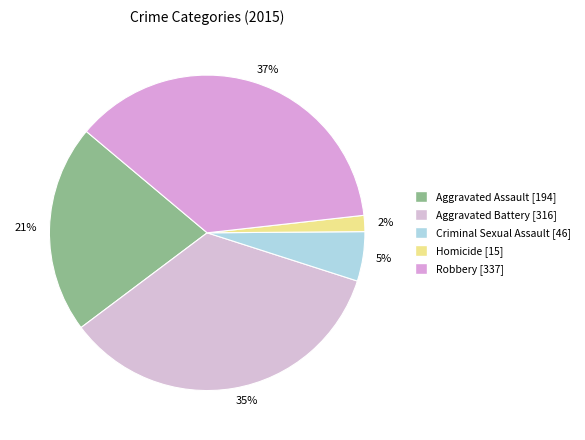

Combined, do 5% and 21% account for over 50%?

No